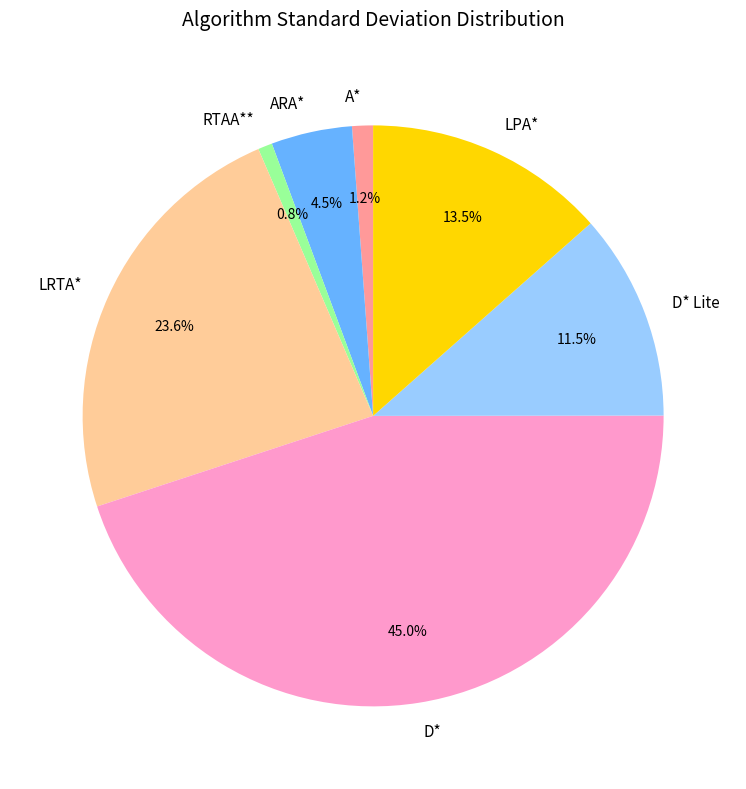

What is the ratio of the value at LRTA* to the value at D*?

0.5